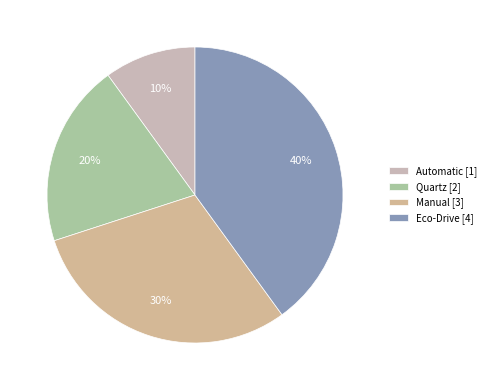

What is the smallest slice in the pie chart?

Automatic